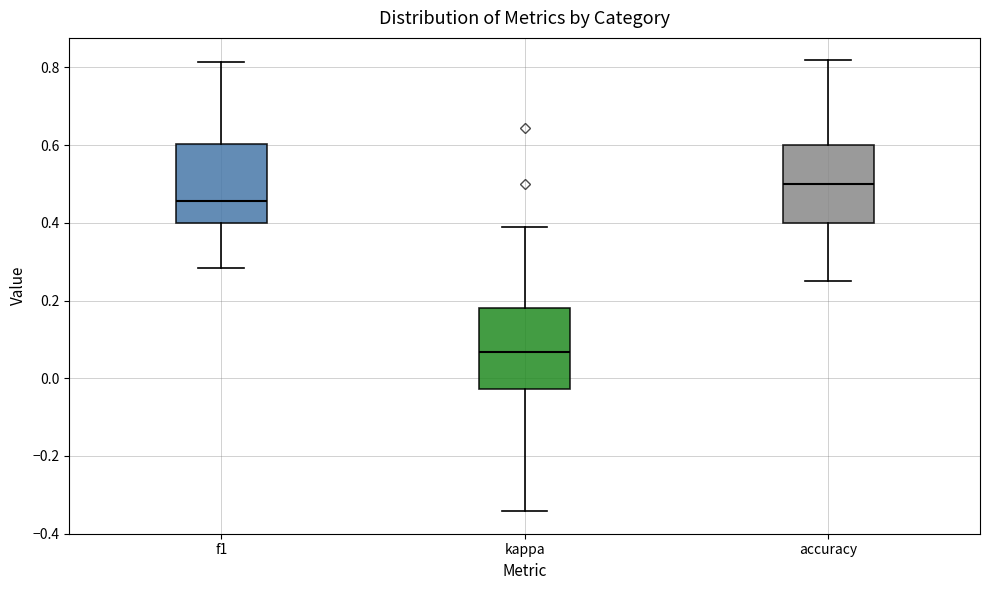

Reading left to right, transcribe this box plot: for each box, give where its median line is, the range the box spans, and where its two whiskers end, as read against the y-axis. The values are not printed on the chart, so give them approximately, as read against the axis.

f1: median 0.46, box 0.40 to 0.60, whiskers 0.28 to 0.82
kappa: median 0.06, box -0.02 to 0.18, whiskers -0.34 to 0.40
accuracy: median 0.50, box 0.40 to 0.60, whiskers 0.26 to 0.82